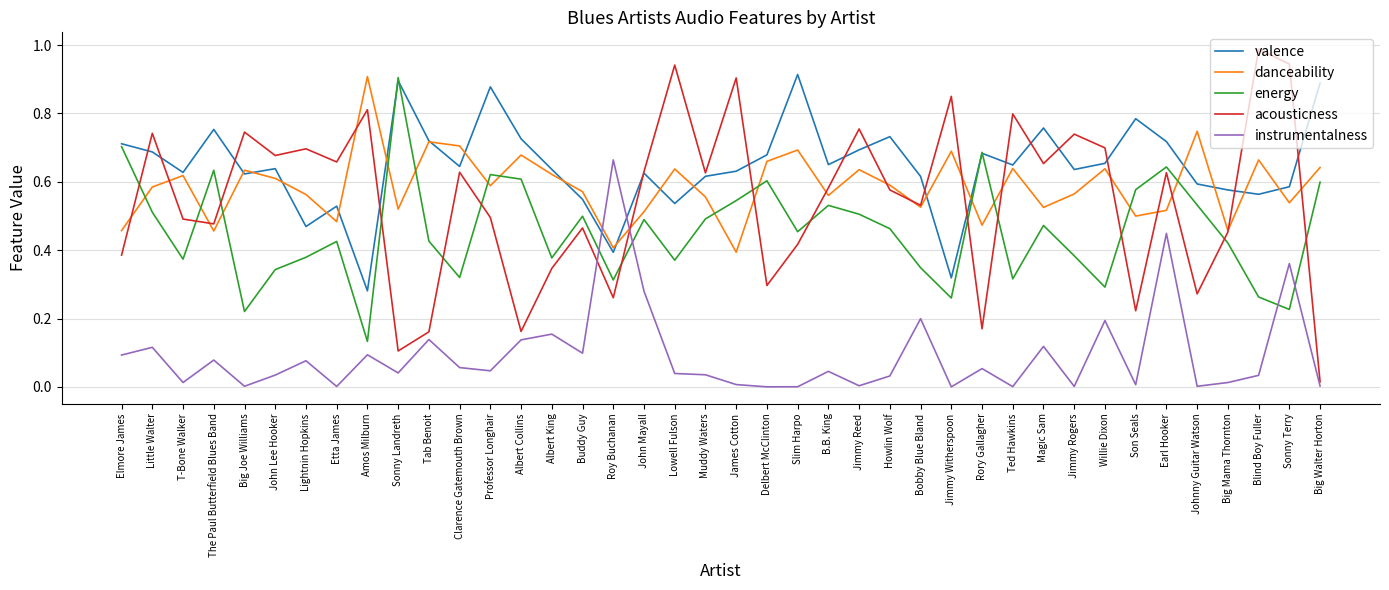

How many interior local peaks does the energy series have?

11